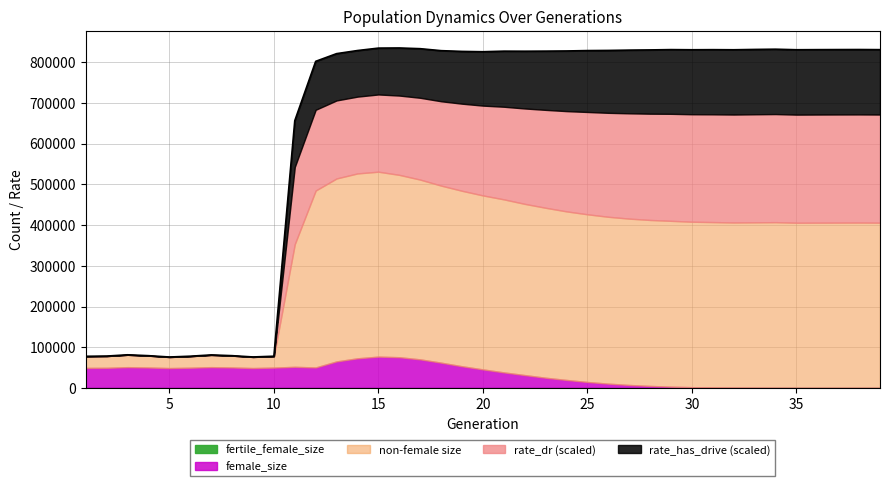

Does the chart have visible grid lines?

Yes